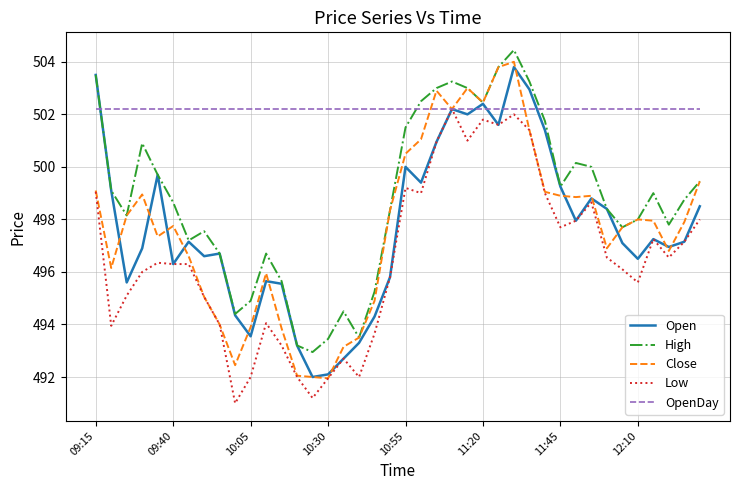

What is the smallest value displayed?

491.0